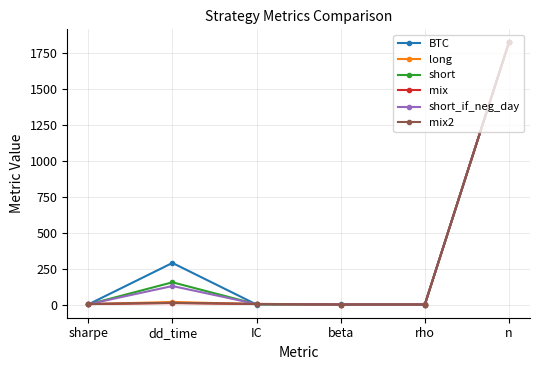

Which label corresponds to the largest value in the chart?

n